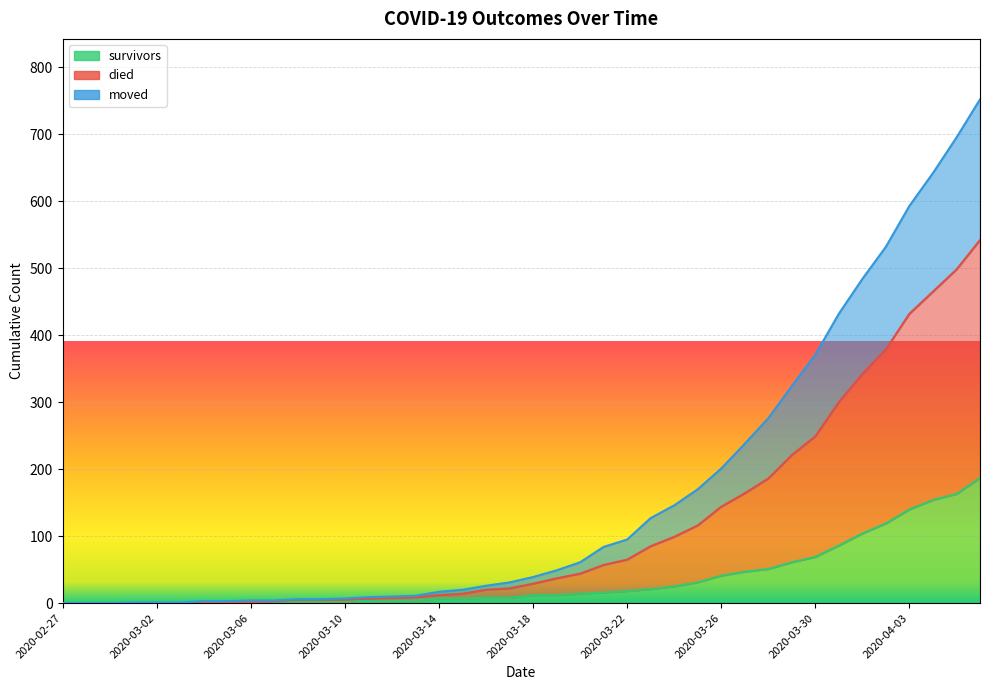

The moved series shows 5 at 2020-03-09. True or false?

True